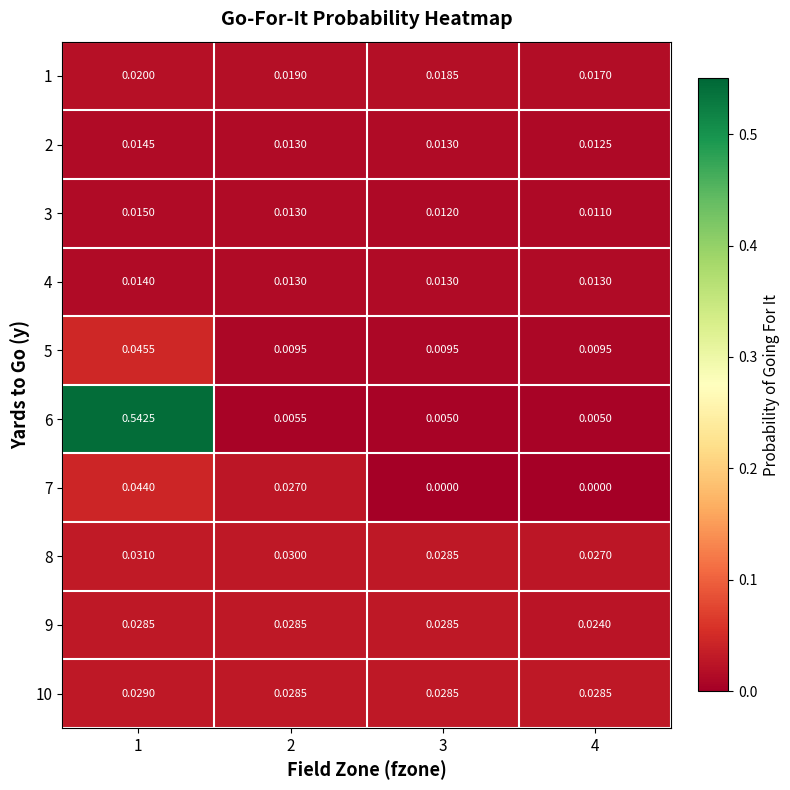

Is the value of 6 at 1 greater than the value of 10 at 4?

Yes